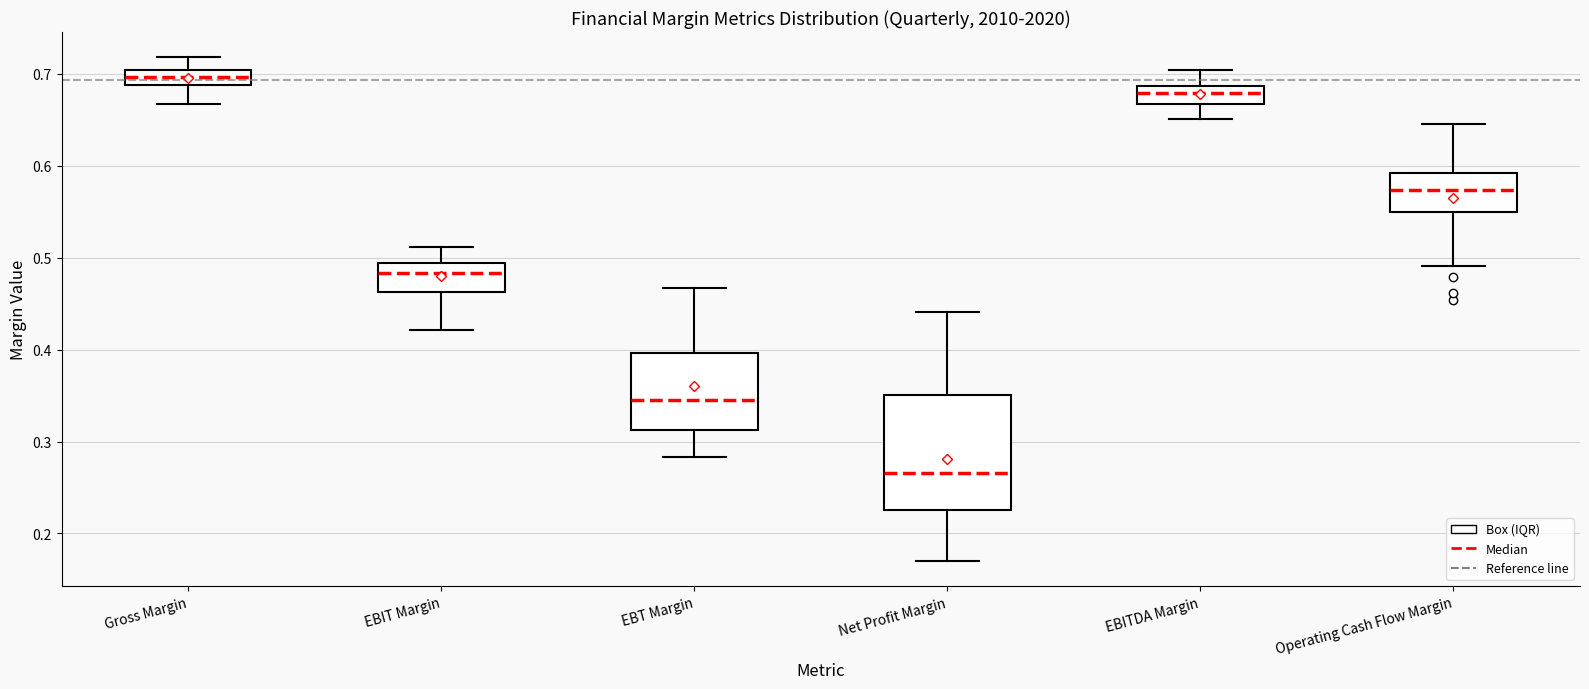

Which box is the tallest, from its lower edge to its upper edge?

Net Profit Margin